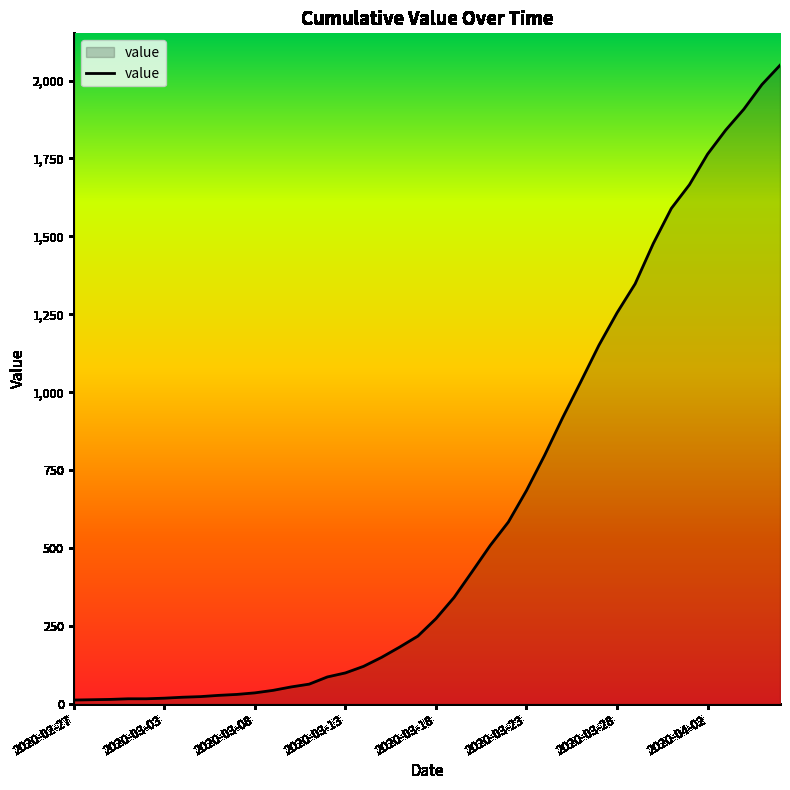

What is the difference between the maximum and minimum values?

2036